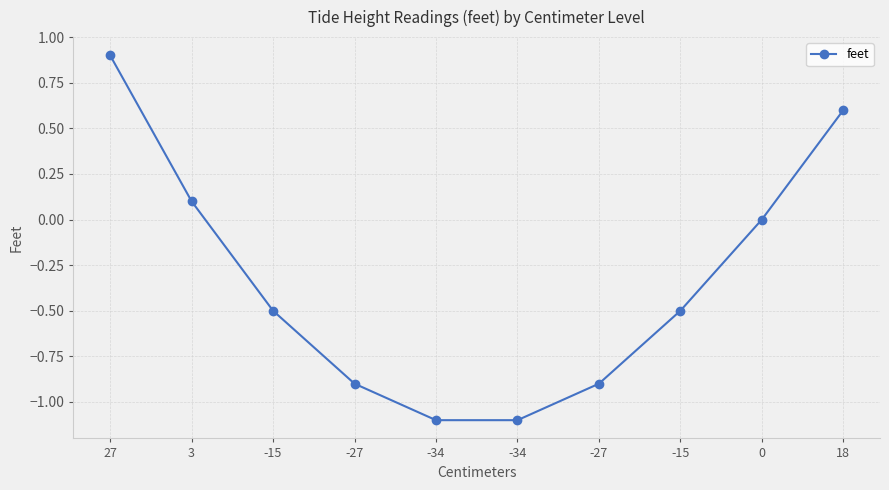

How many categories are shown in the chart?

10